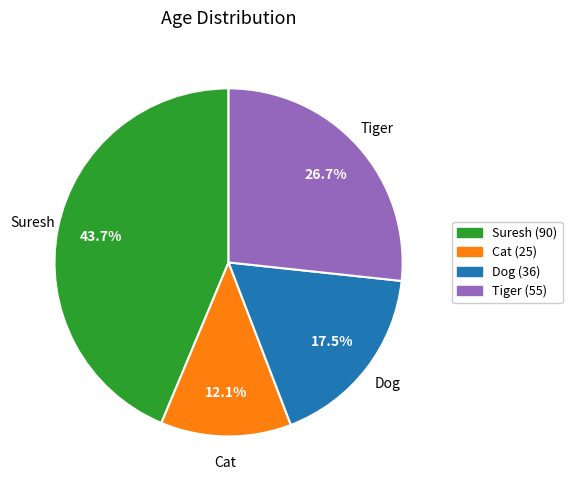

Is there a majority slice in this chart?

No